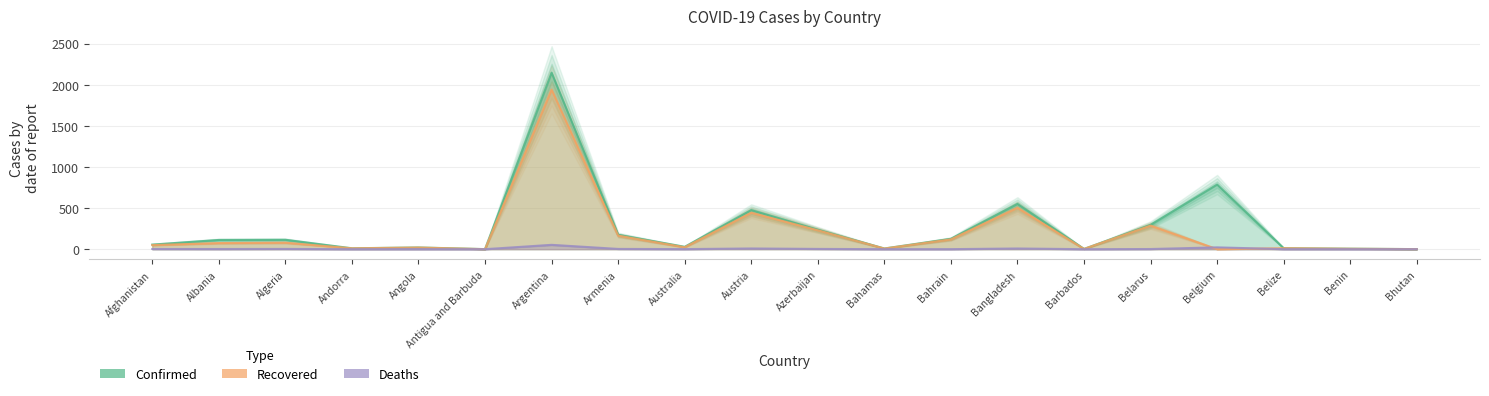

How many times do Deaths and Recovered cross each other?

2